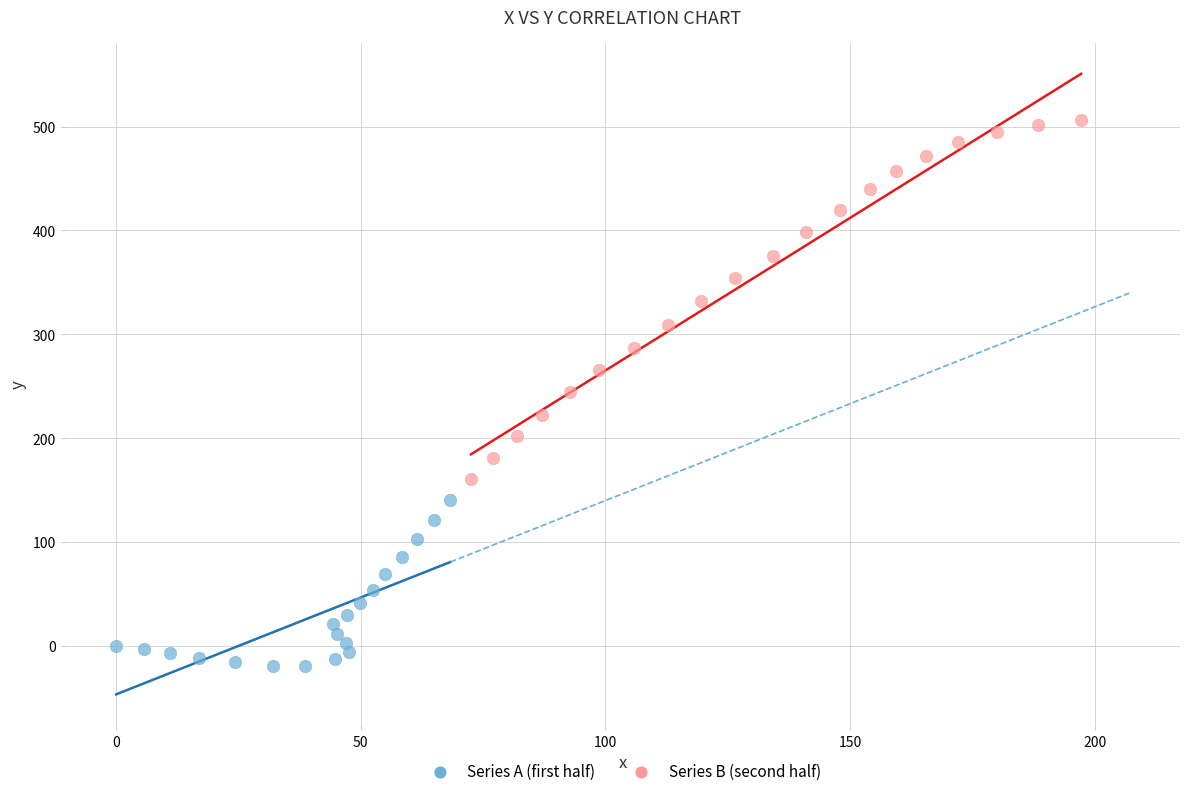

Which series reaches the minimum Y coordinate?

Series A (first half)